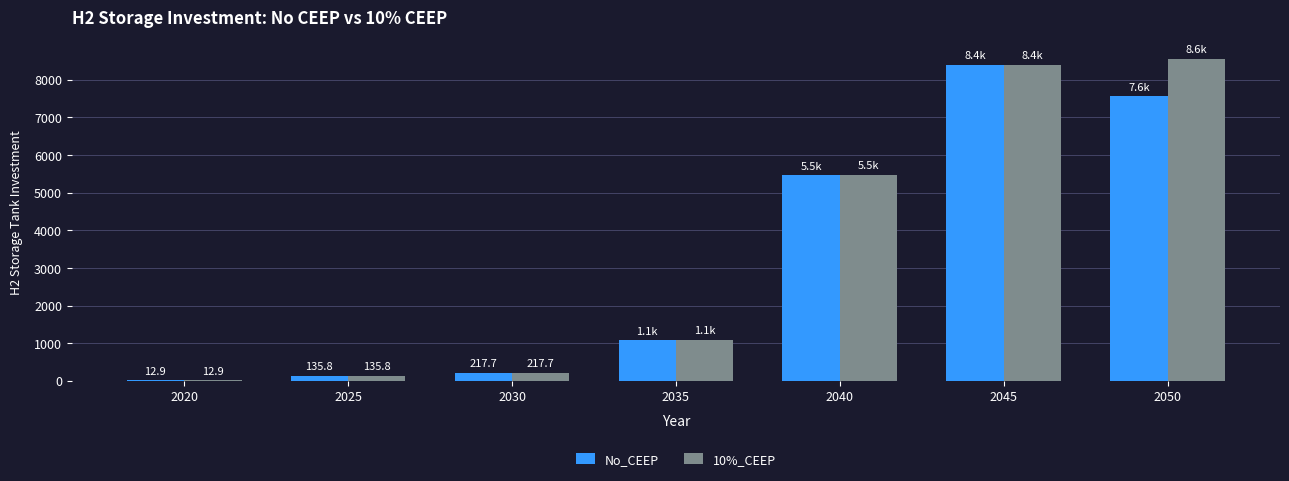

True or false: No_CEEP has a value of 12.9 at 2020.

True